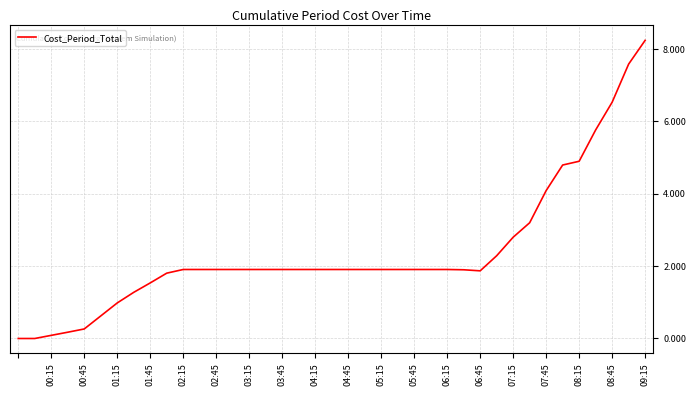

What is the difference between the maximum and minimum values?

8.2